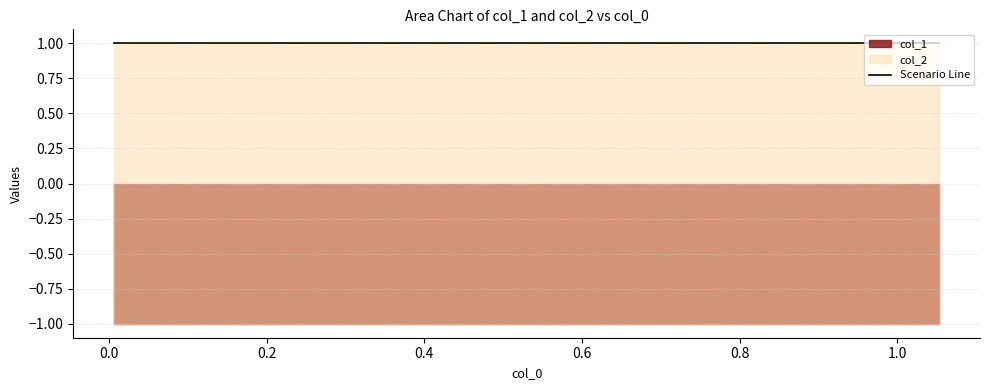

Between 0 and 3, which series saw the biggest shift?

col_1